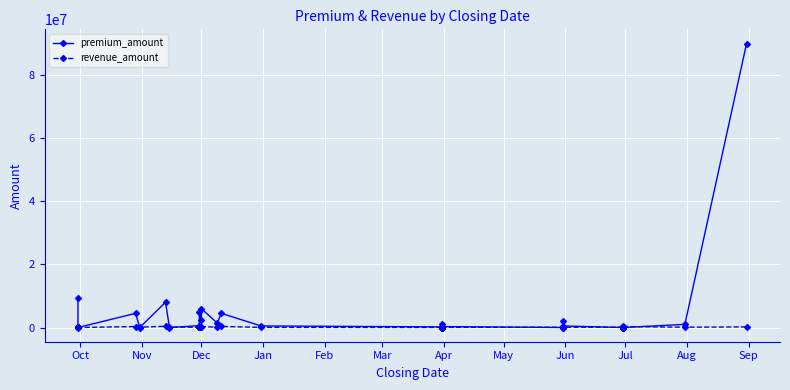

Between which two adjacent categories do revenue_amount and premium_amount first intersect?

Dec and Jan